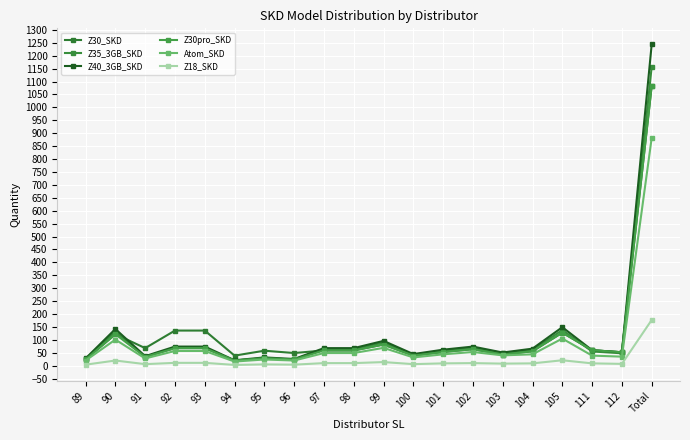

What position from the left is 102?

14